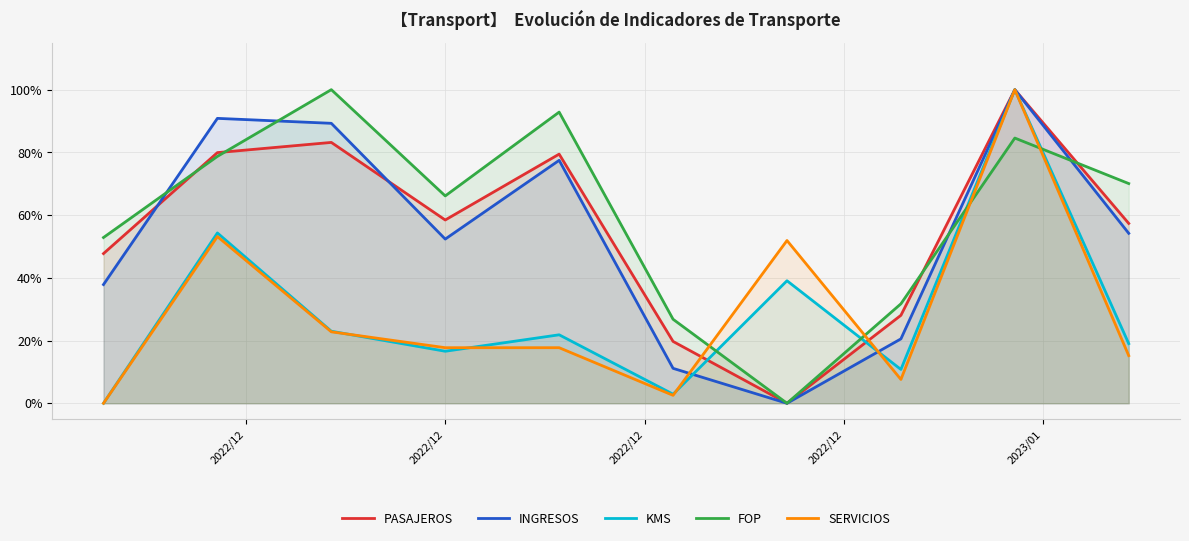

True or false: SERVICIOS and INGRESOS intersect in this chart.

True